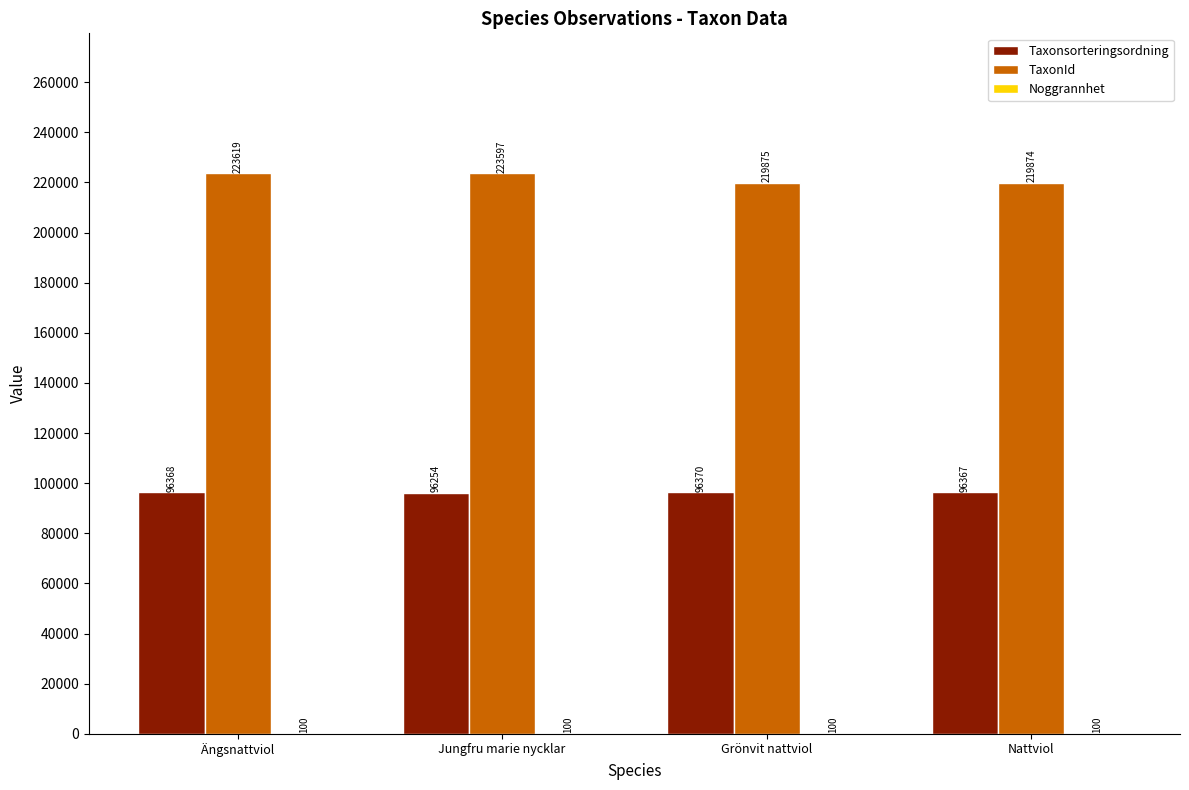

What is the approximate value of TaxonId at Nattviol, to the nearest 10?

219870